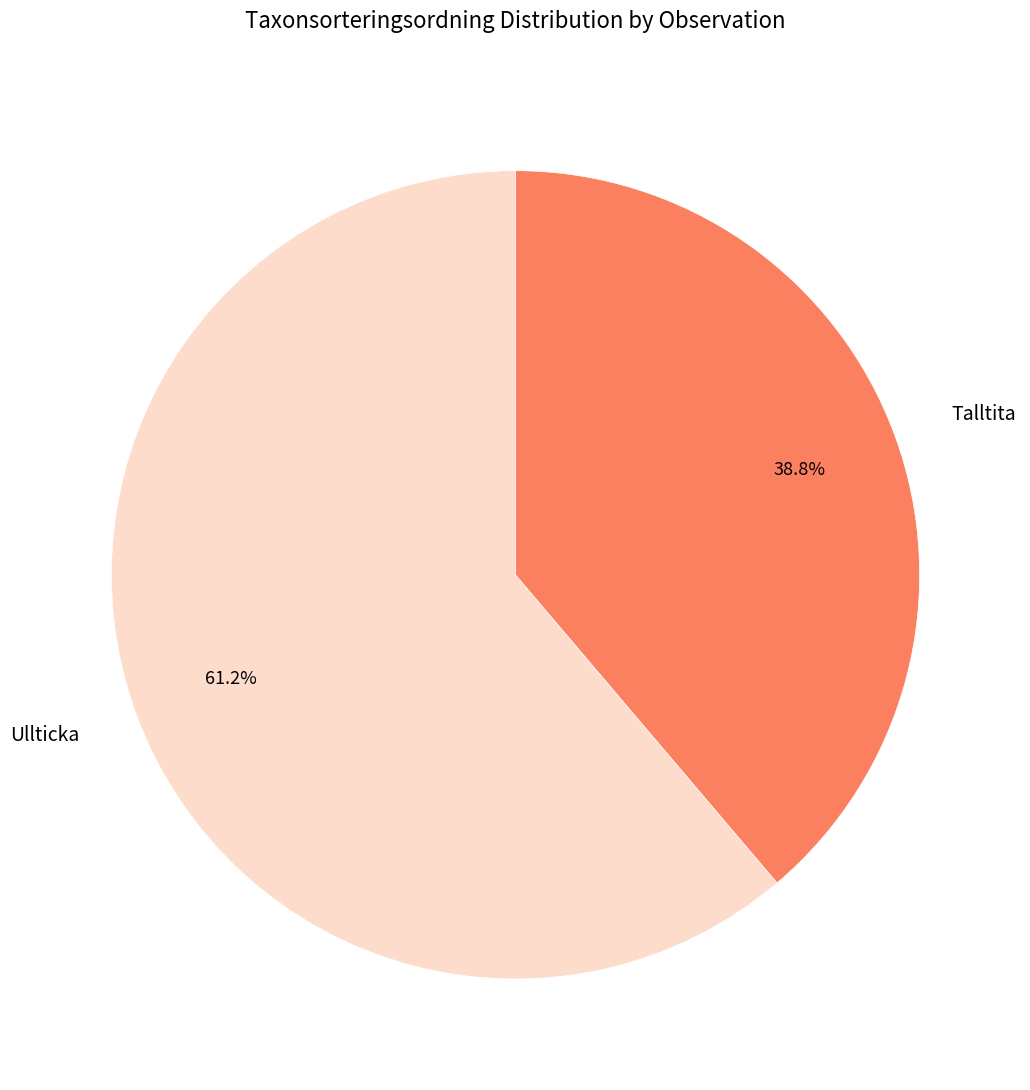

What is the smallest slice in the pie chart?

Talltita